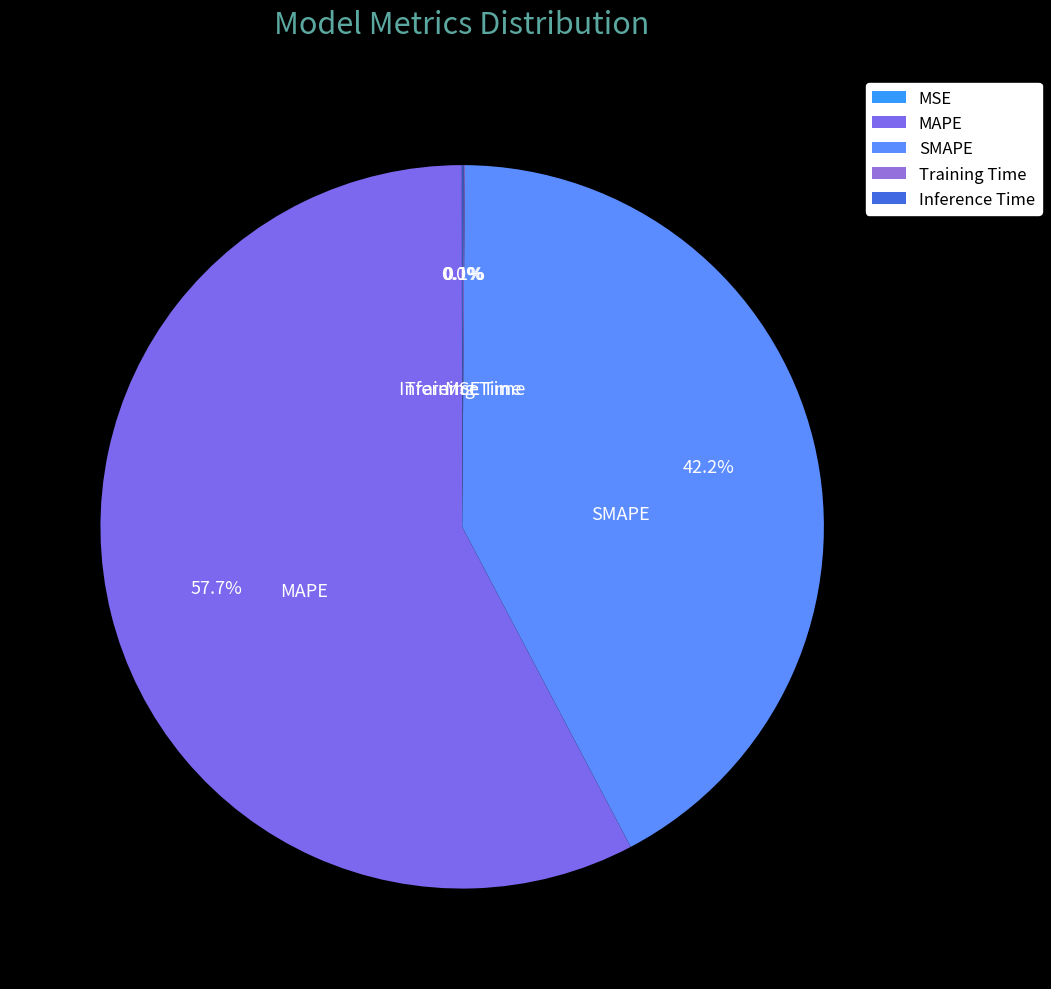

What is the largest slice in the pie chart?

MAPE